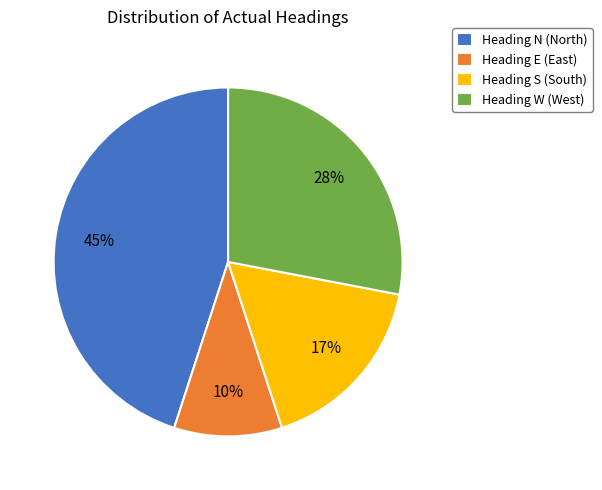

What is the largest slice in the pie chart?

Heading N (North)